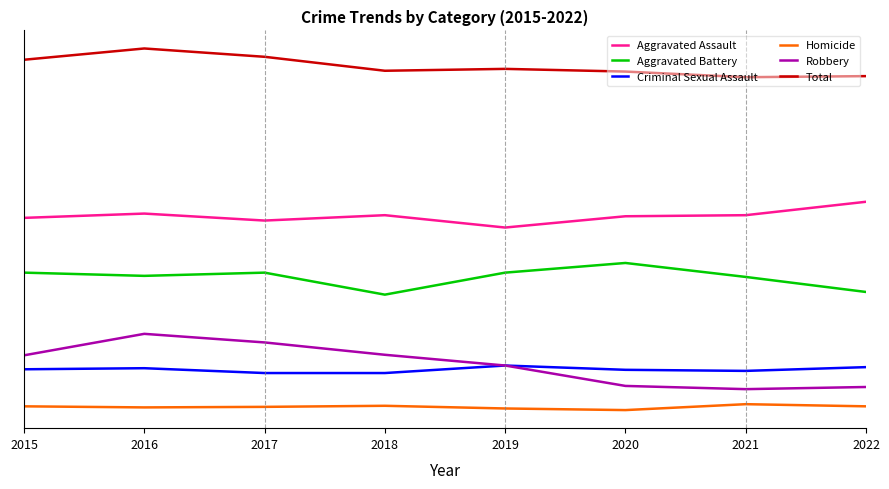

Rank the series at 2015 from highest to lowest value.

Total, Aggravated Assault, Aggravated Battery, Robbery, Criminal Sexual Assault, Homicide